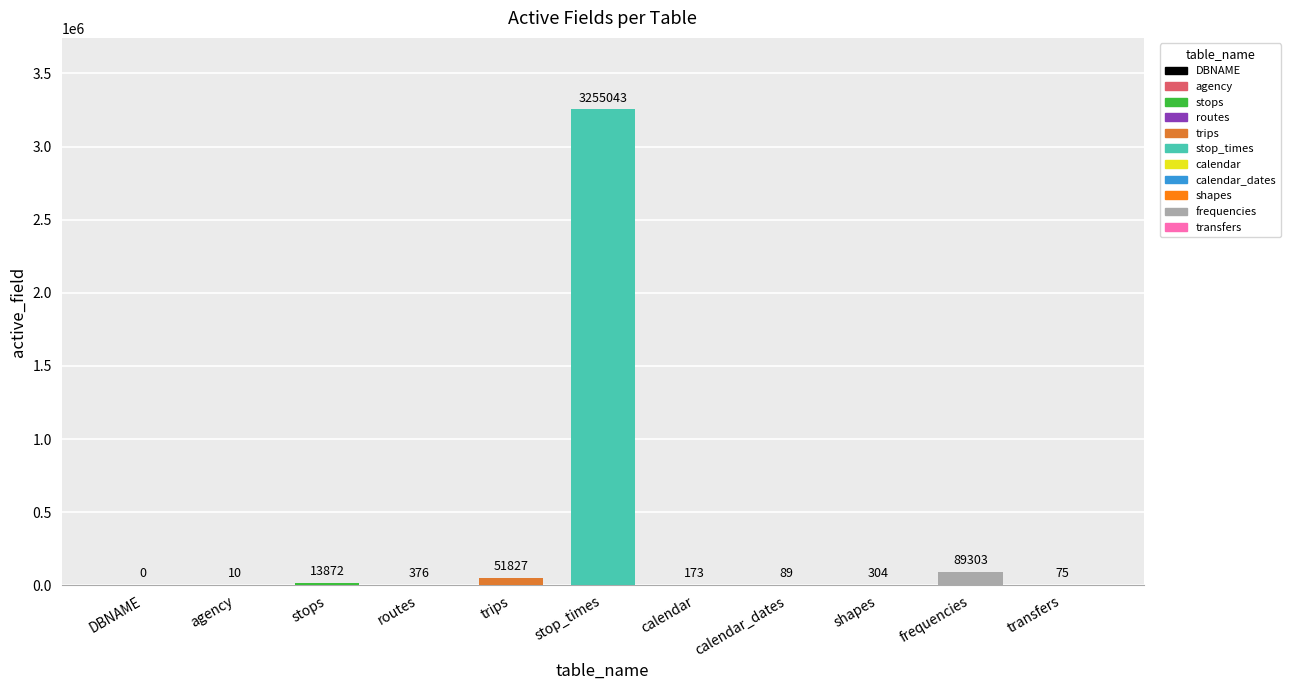

What is the sum of the values at stop_times and agency?

3255053